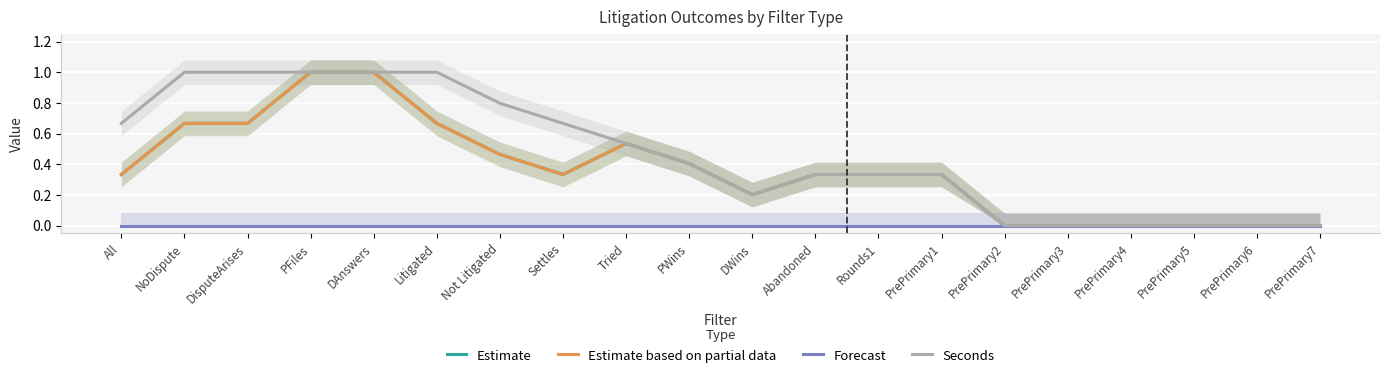

What is the sum of the Seconds values at PrePrimary1 and PrePrimary4?

0.3